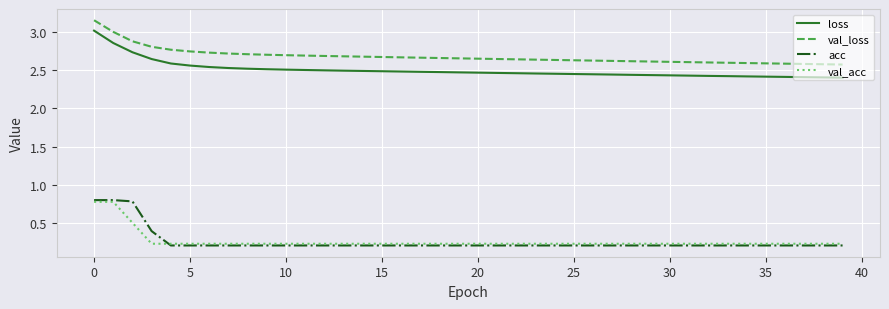

At how many categories does at least one series exceed 2?

40